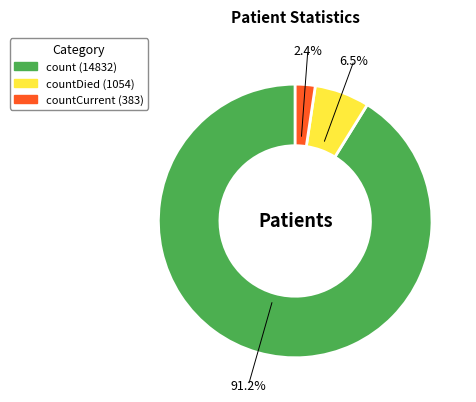

Is there a majority slice in this chart?

Yes